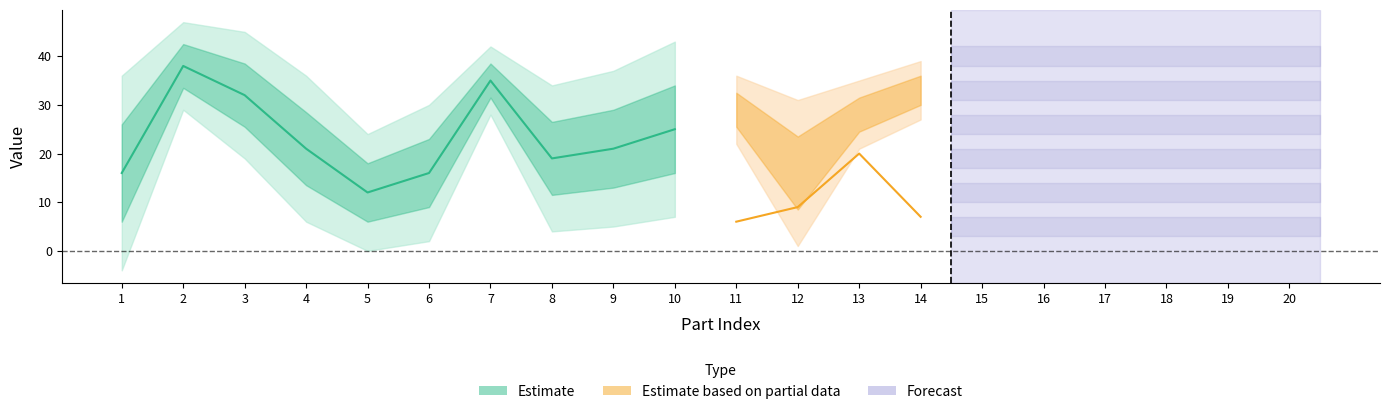

Is the value of Hp at 19 greater than the value of Lp at 12?

Yes